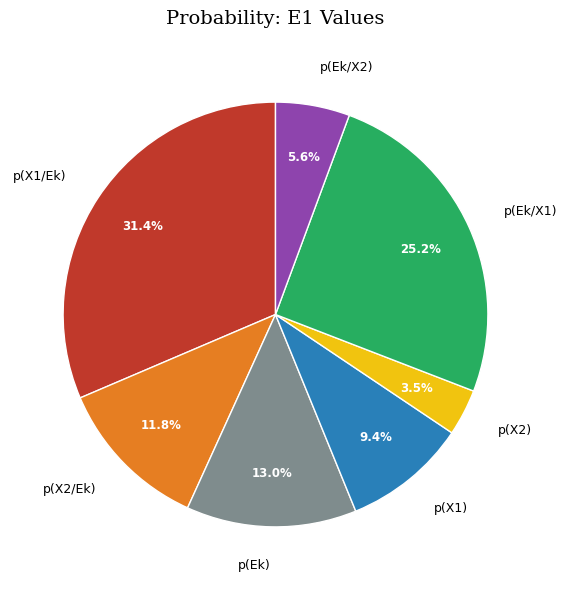

Which category has the biggest portion of the pie?

p(X1/Ek)